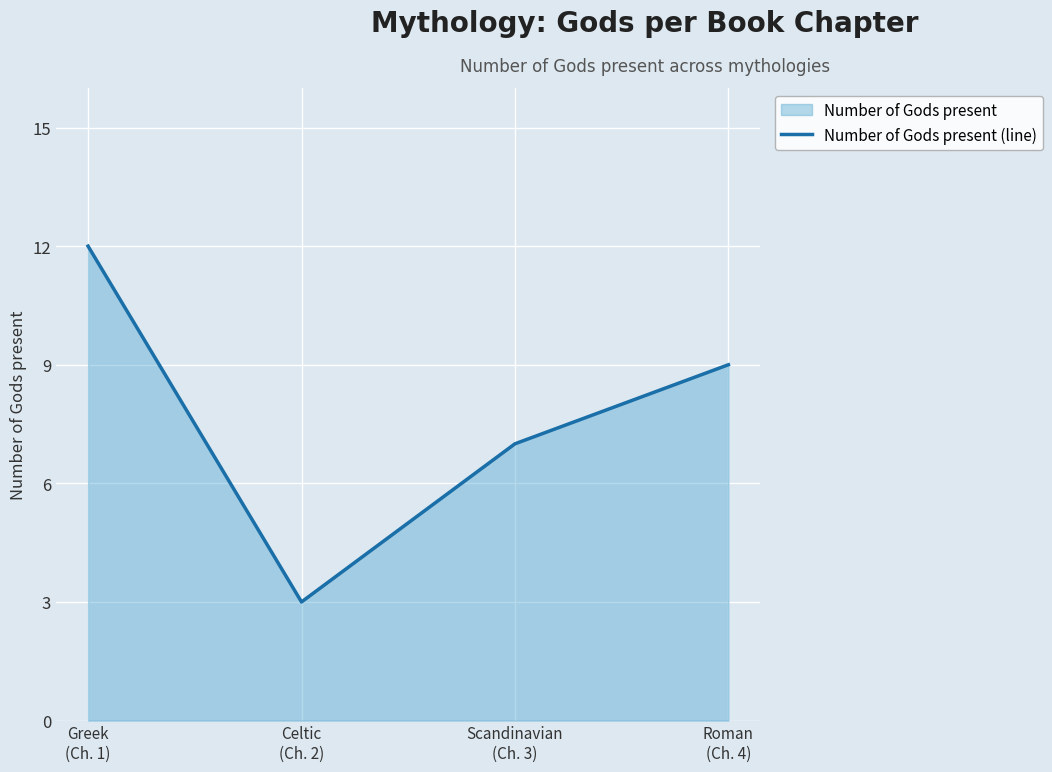

What is the label of the 3rd point from the right?

Celtic
(Ch. 2)